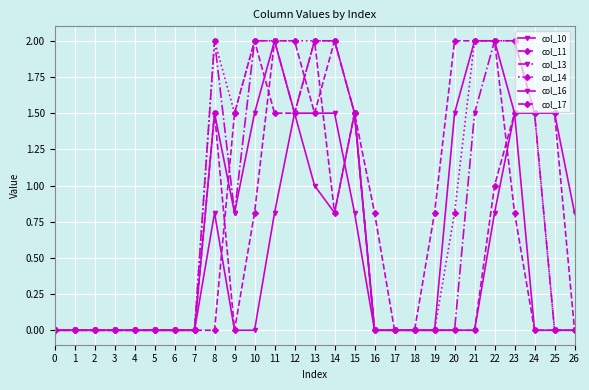

Is it true that col_11 equals 0.5 at 15?

False